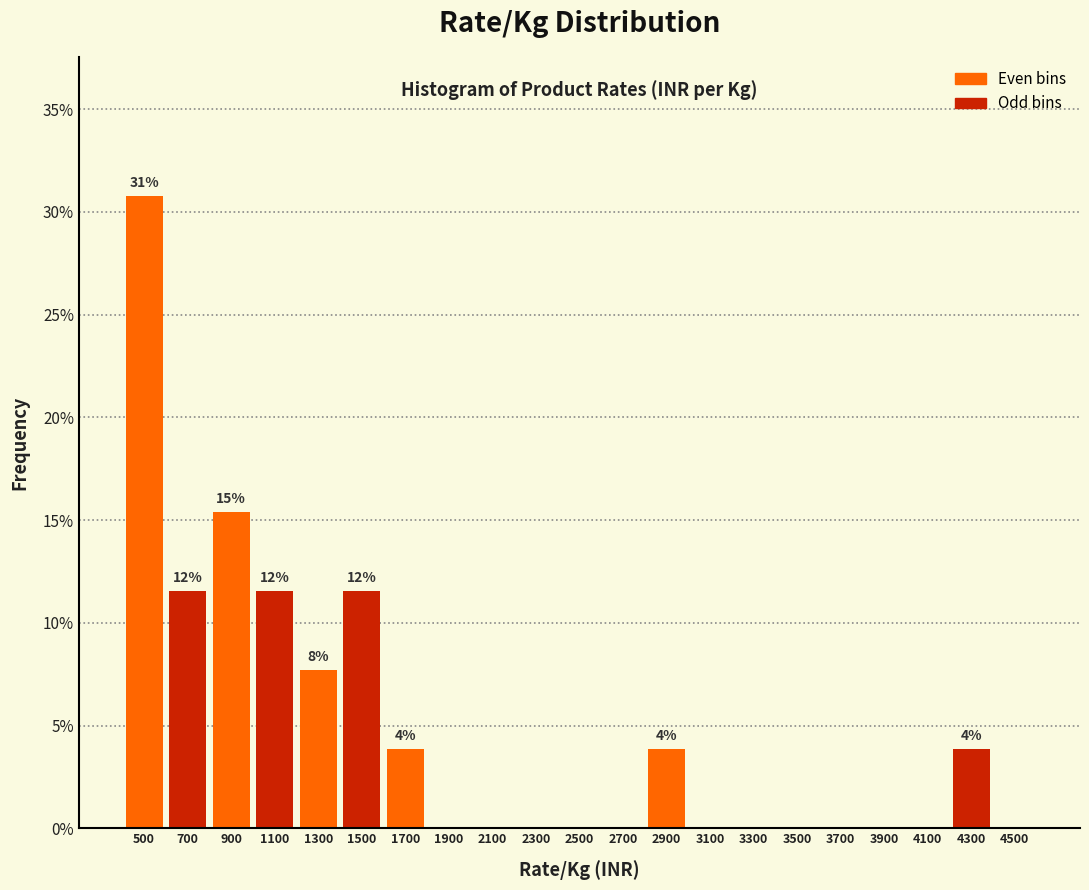

Which range on the x-axis has the tallest bar?

400 to 600